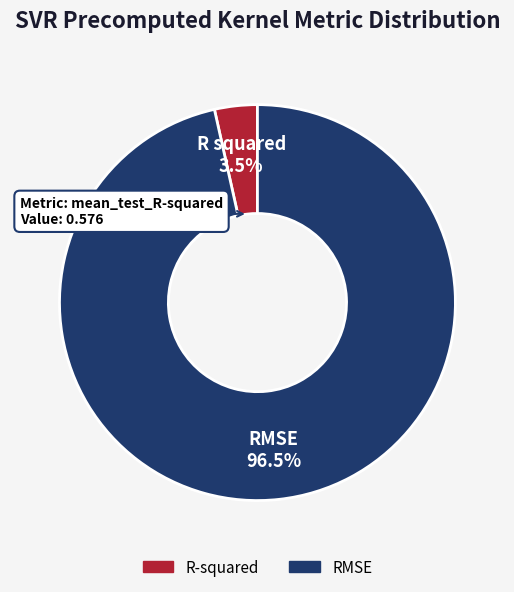

Is there any slice that represents more than half of the pie?

Yes